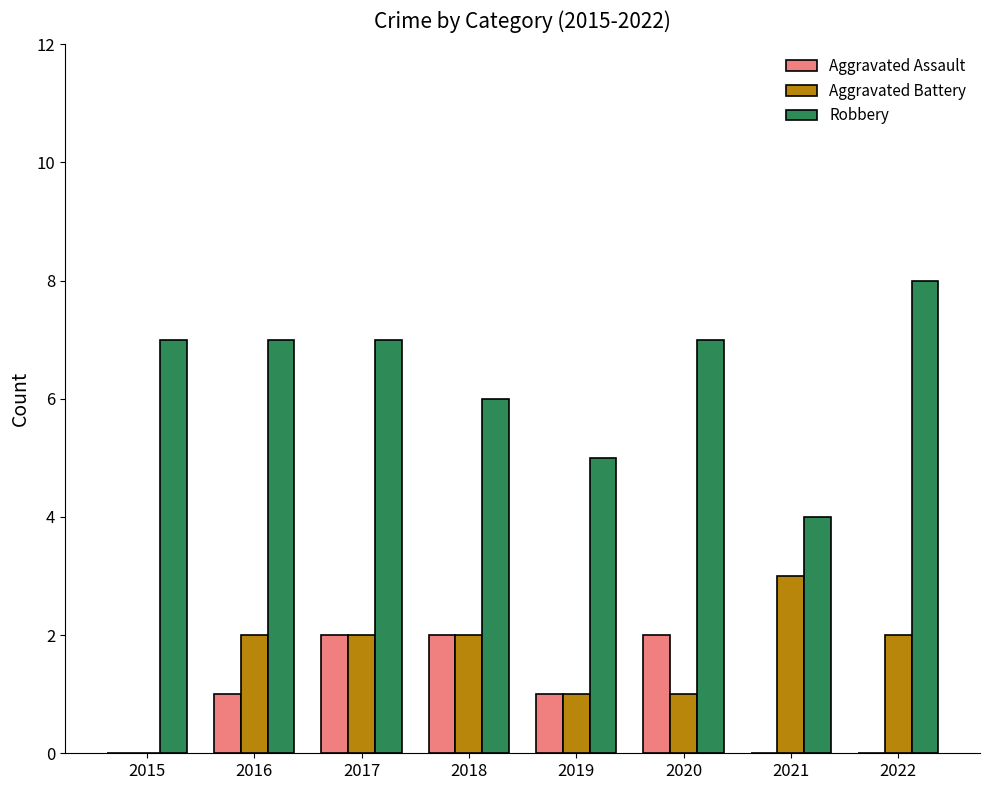

At which category is the sum across all series the highest?

2017